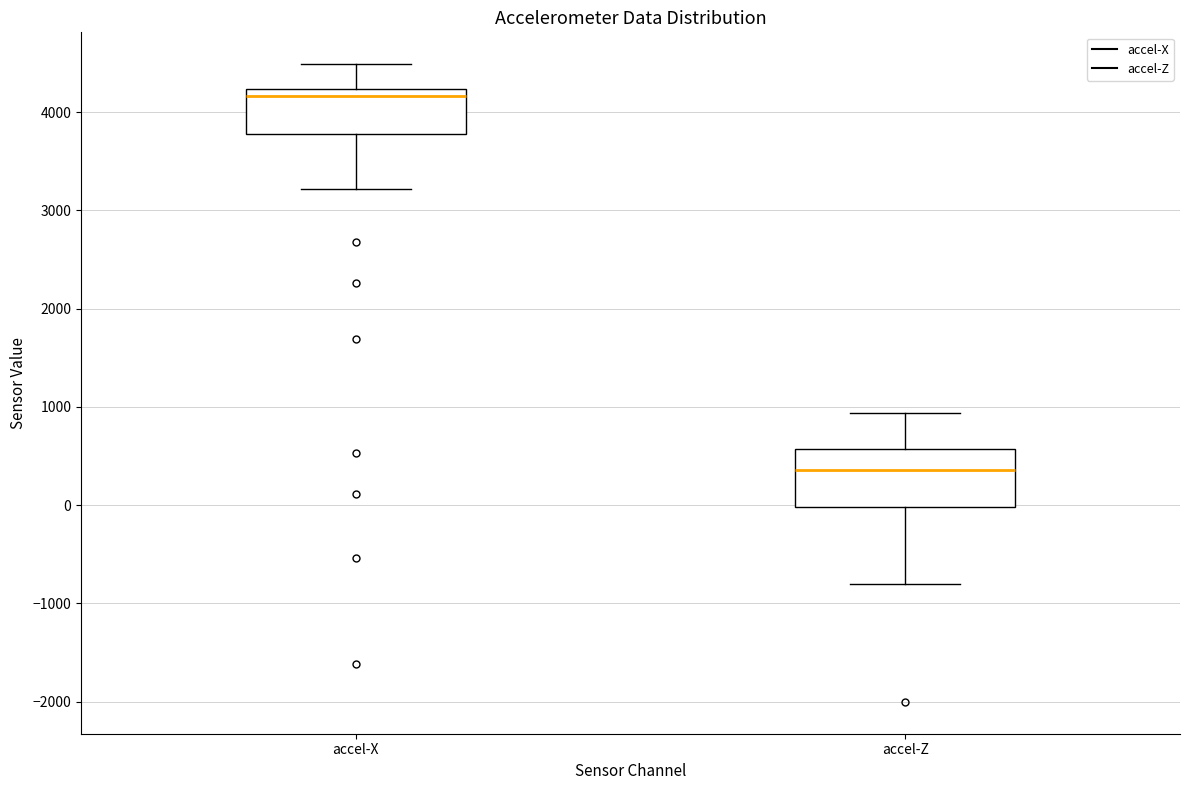

Comparing the boxes themselves (not the whiskers), which one is the tallest?

accel-Z